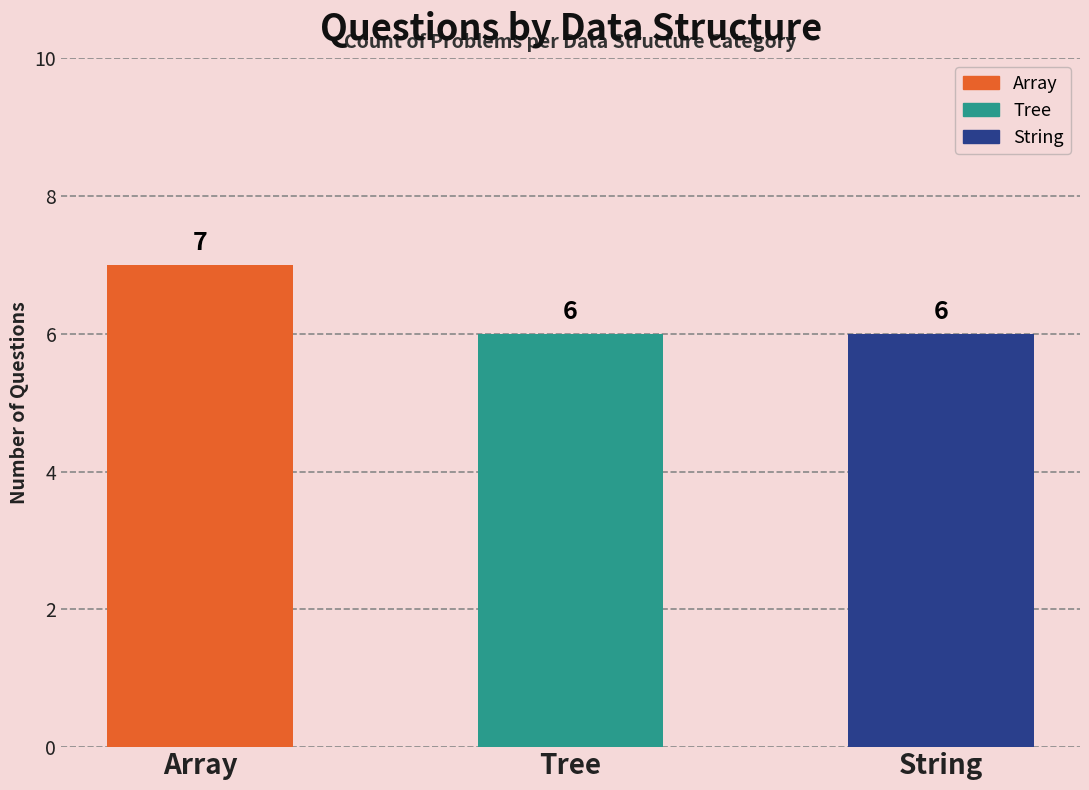

What is the label of the 3rd bar from the left?

String